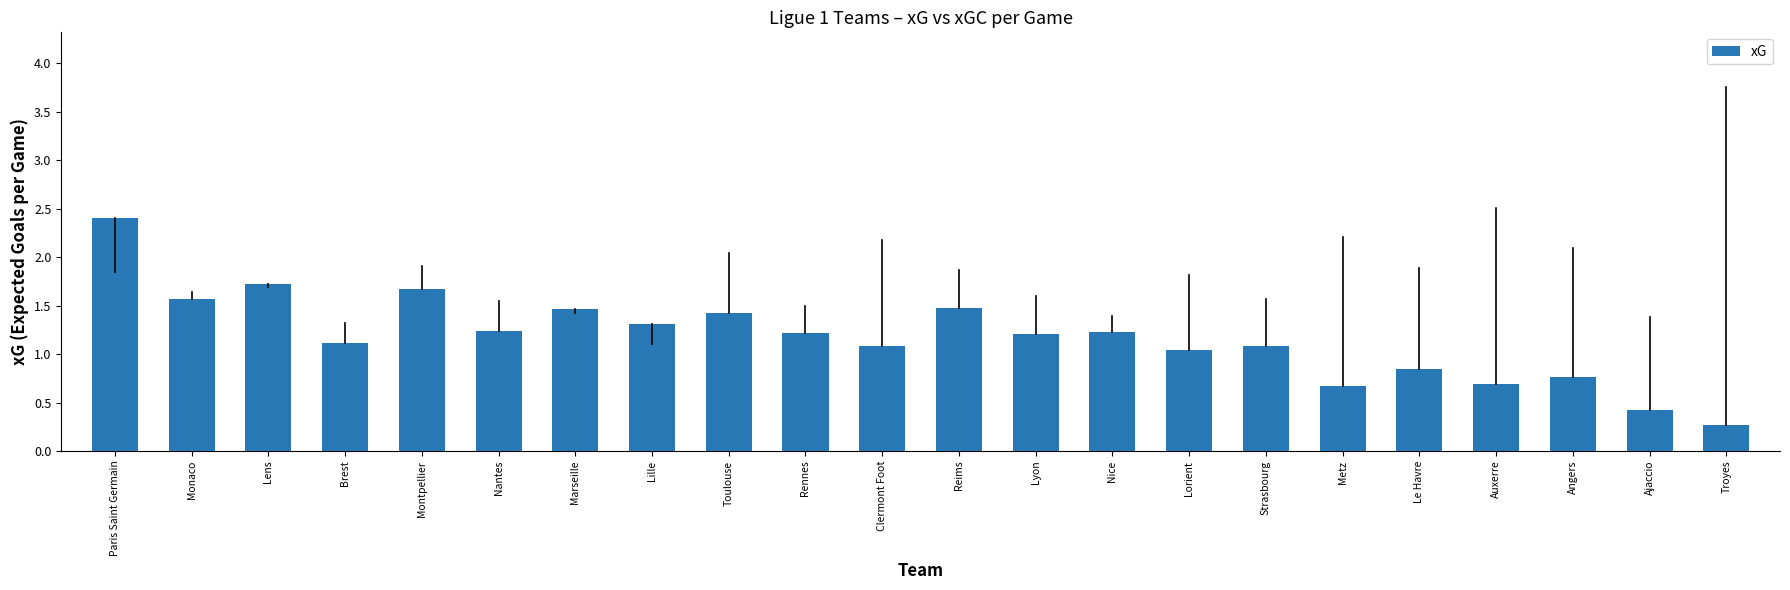

What is the ratio of the value at Ajaccio to the value at Montpellier?

0.3